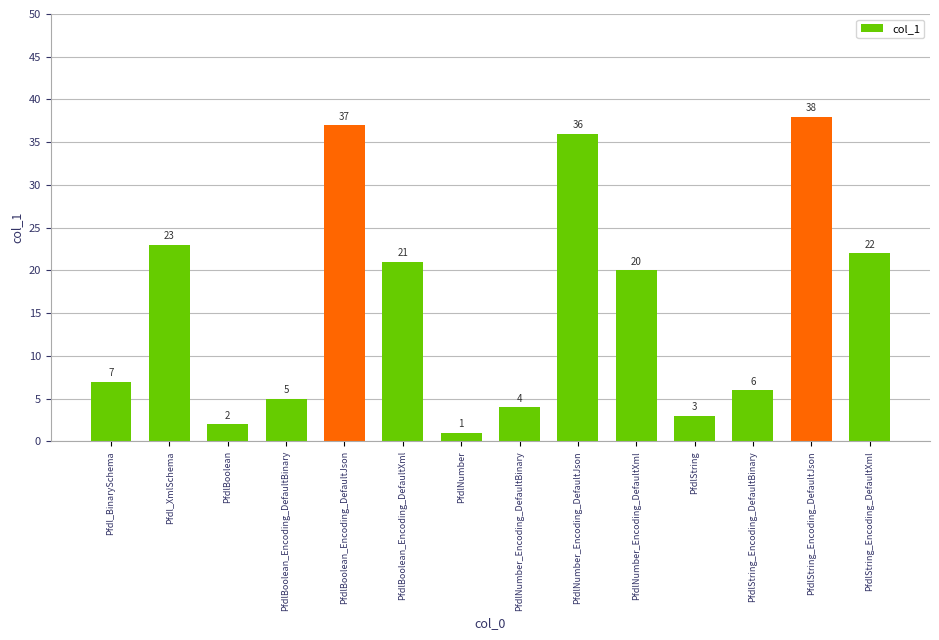

How many bars are there in total?

14